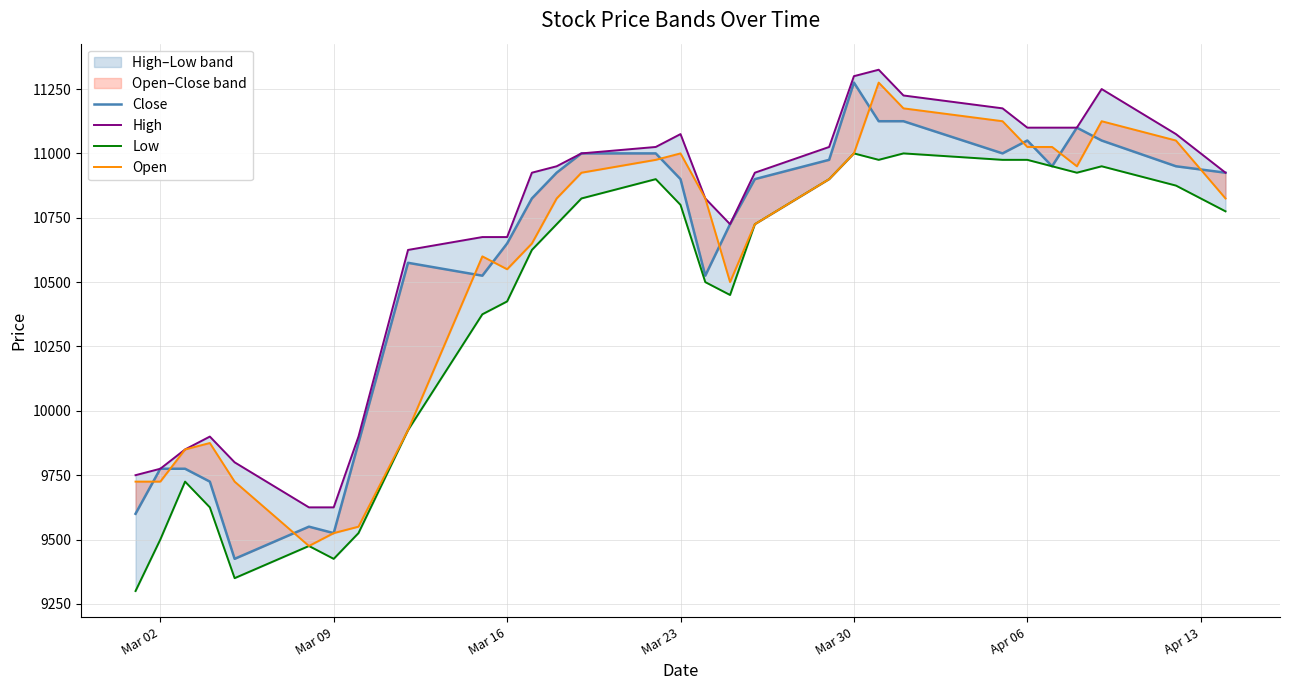

Rank the series by their maximum value, from highest to lowest.

High, Close, Open, Low